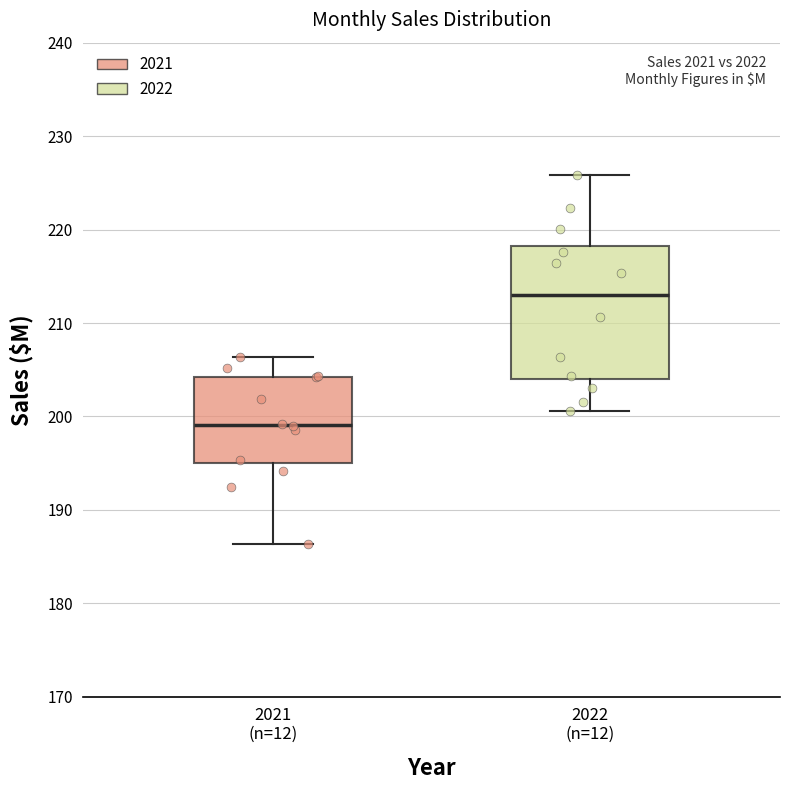

Reading left to right, transcribe this box plot: for each box, give where its median line is, the range the box spans, and where its two whiskers end, as read against the y-axis. The values are not printed on the chart, so give them approximately, as read against the axis.

2021 (n=12): median 199, box 195 to 204, whiskers 186 to 206
2022 (n=12): median 213, box 204 to 218, whiskers 201 to 226